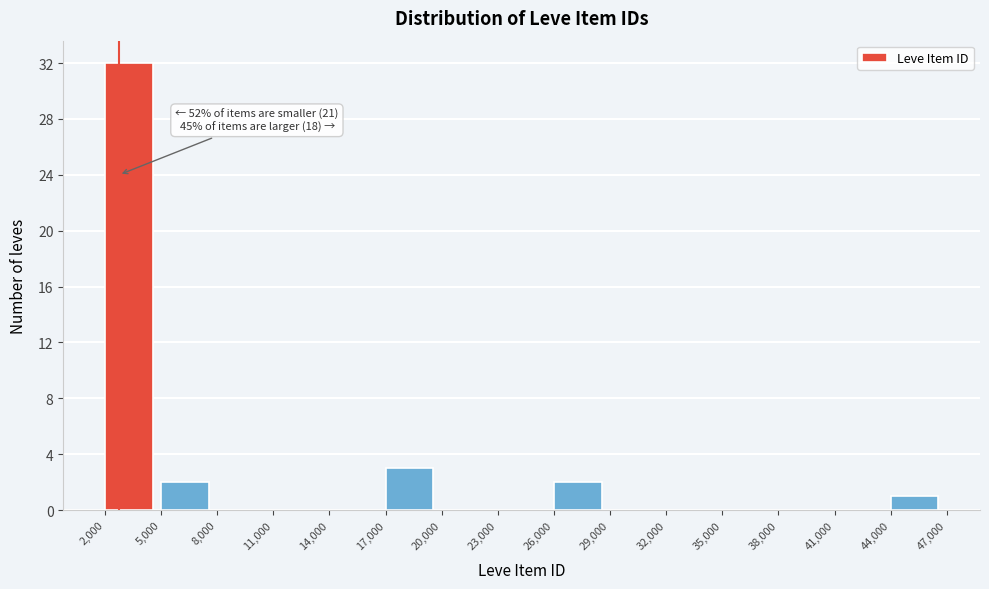

Which range on the x-axis has the tallest bar?

2,000 to 5,000